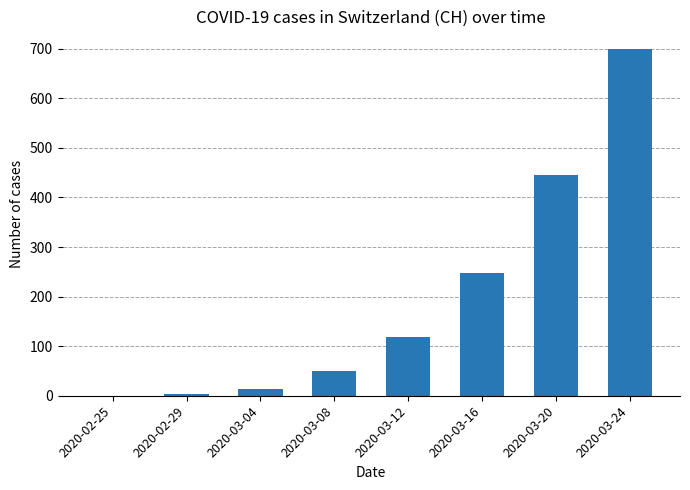

Reading left to right, what are all the values shown in this chart?

0	4	14	50	118	248	446	700